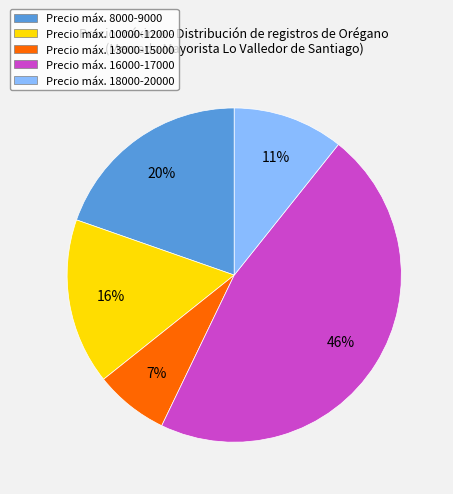

To the nearest percent, what is the difference between the largest and smallest slice percentages?

39%